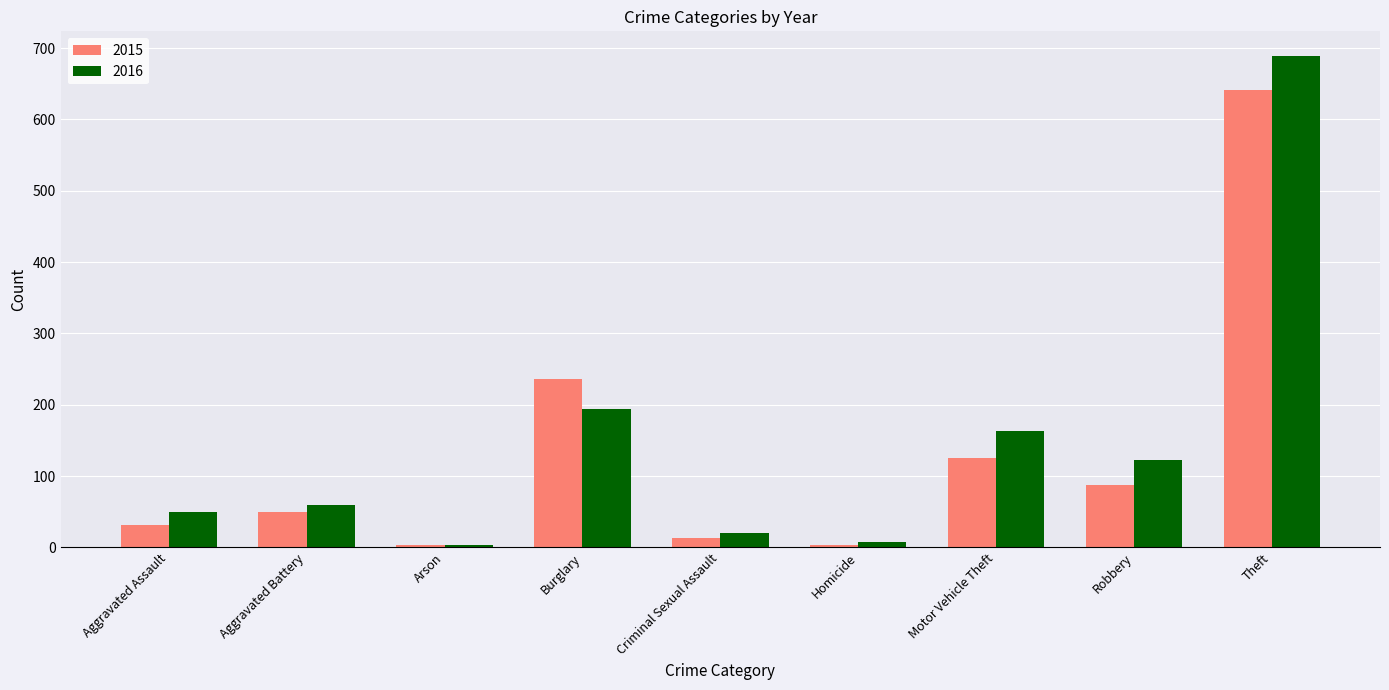

Read the 2015 value at Motor Vehicle Theft.

125